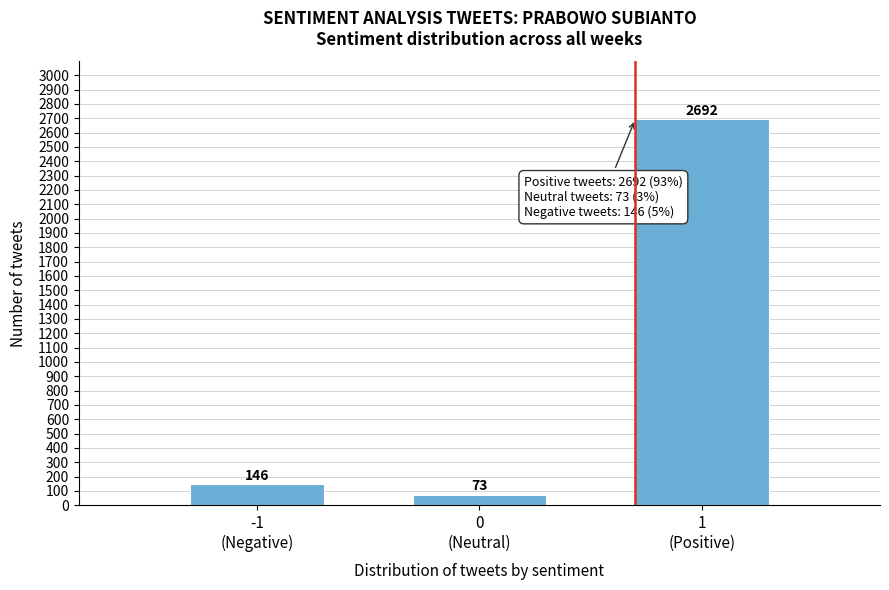

Reading right to left, what are all the values shown in this chart?

2692	73	146